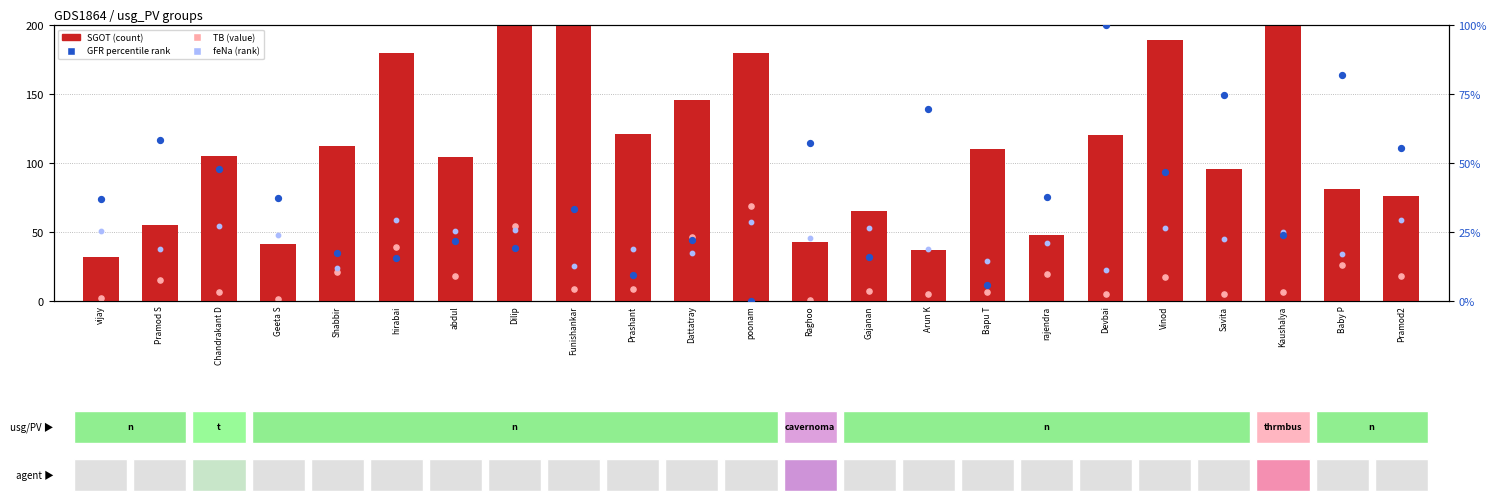

At which category is the sum across all series the highest?

Kaushalya